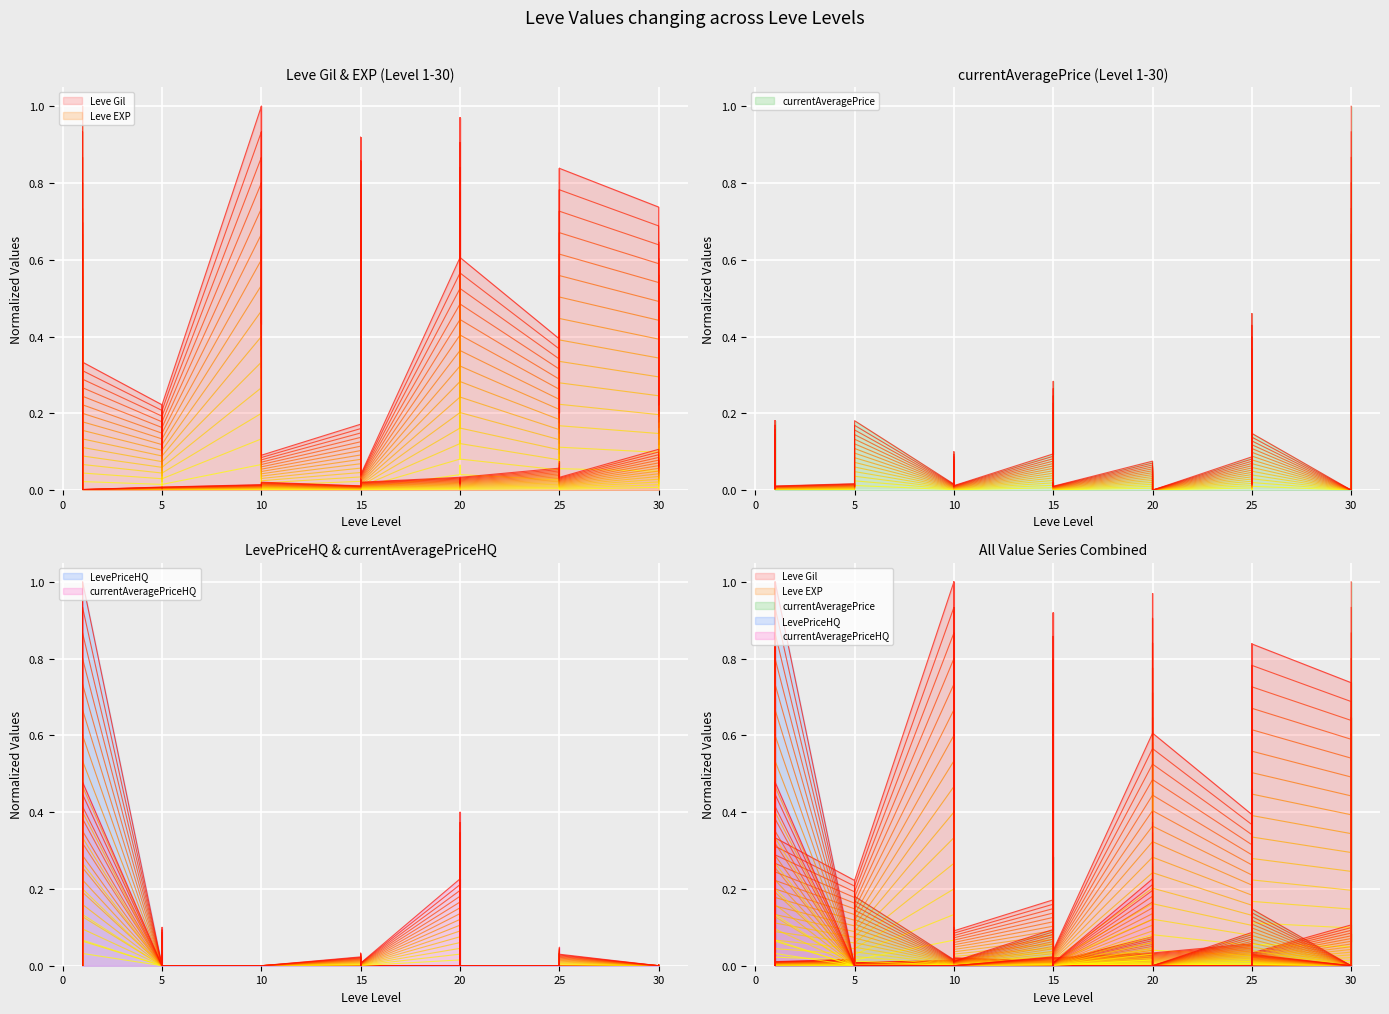

What are all the series names shown in the legend?

Leve Gil, Leve EXP, currentAveragePrice, LevePriceHQ, currentAveragePriceHQ